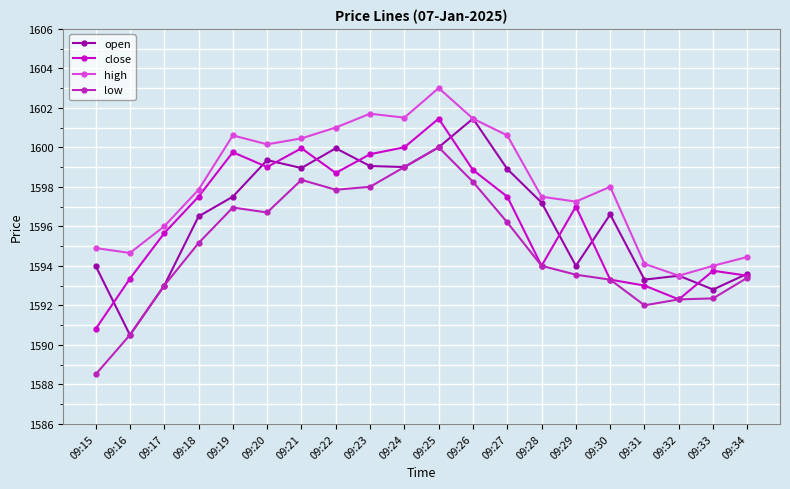

What is the minimum value shown in the chart?

1588.5